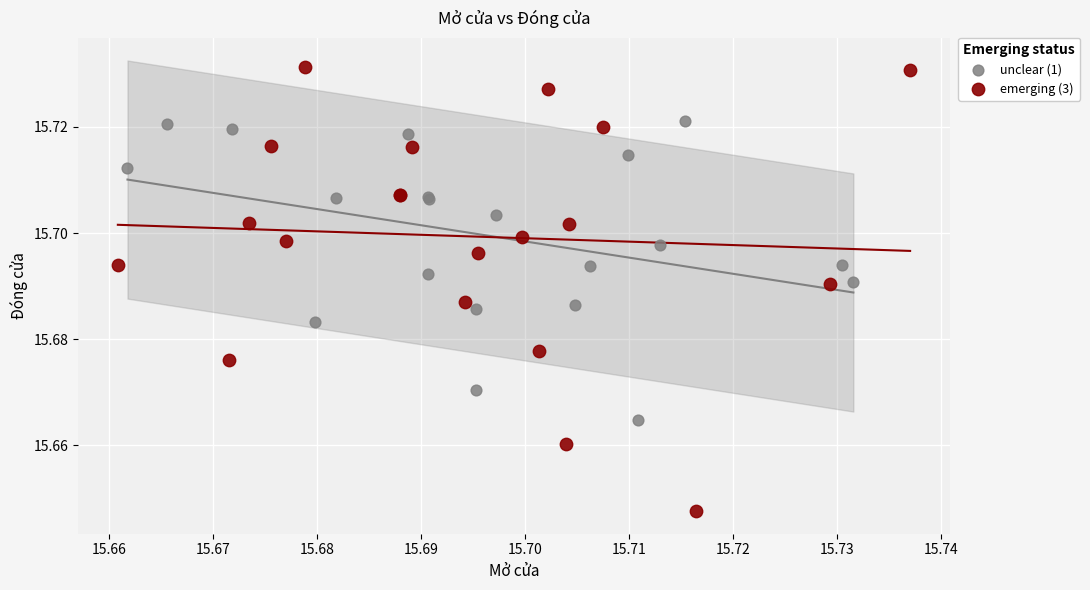

Which series contains the highest Y value?

emerging (3)